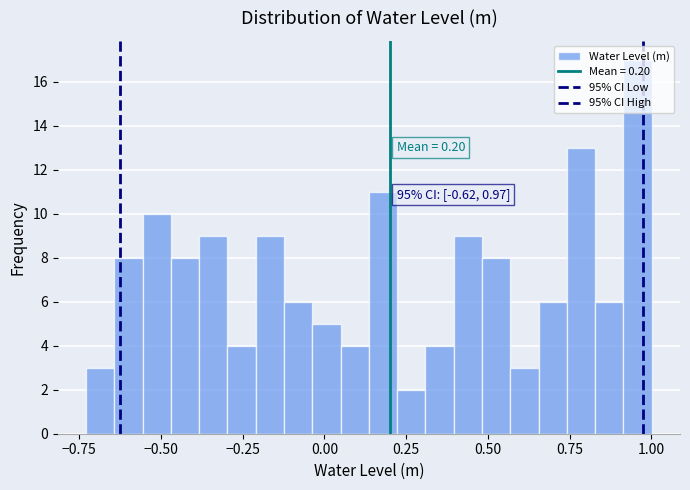

Around what value on the x-axis is the tallest bar? Give the approximate position of its centre, as read against the axis.

0.95